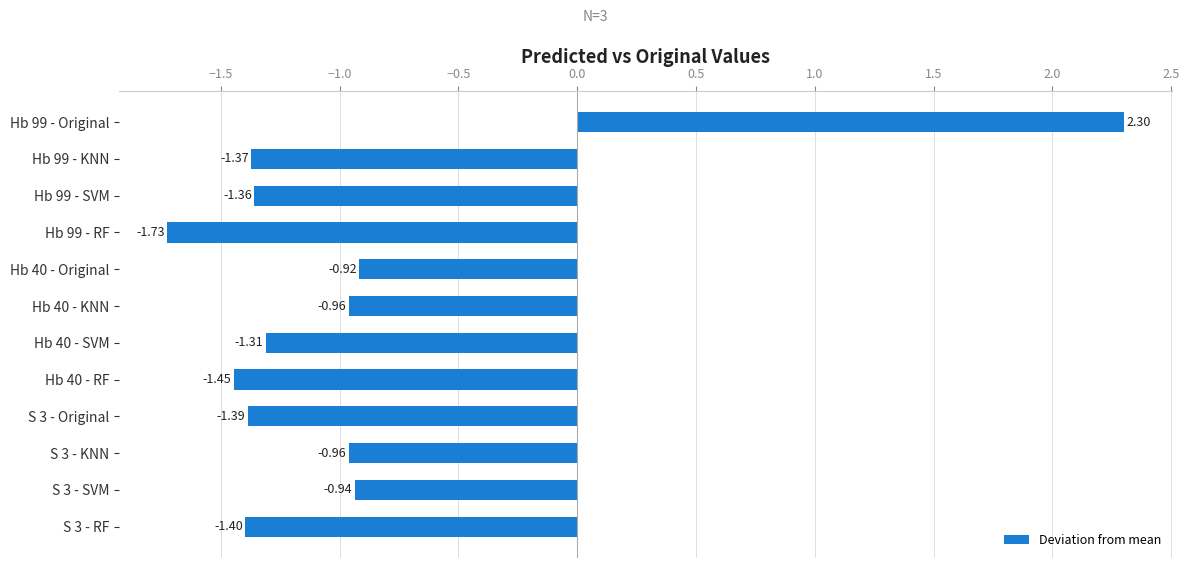

What is the sum of the values at Hb 40 - SVM and Hb 40 - Original?

-2.2